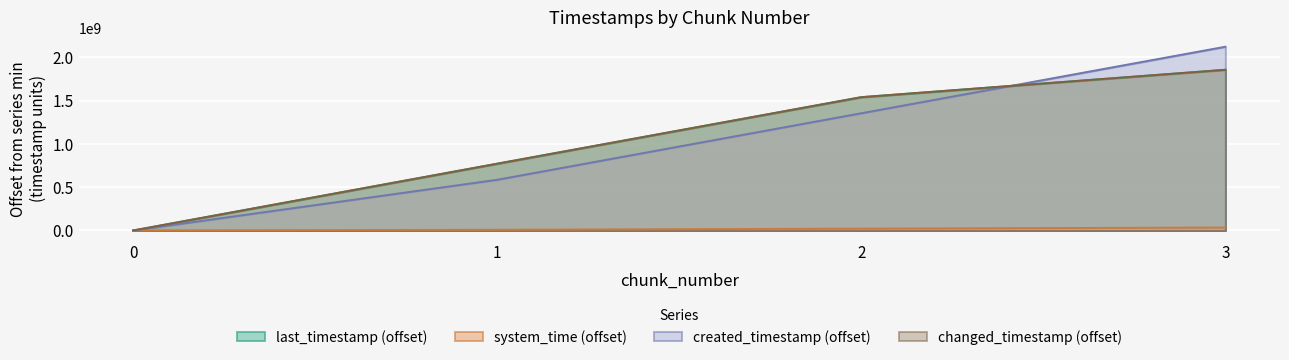

The value of last_timestamp at 1 is 771267170. True or false?

True